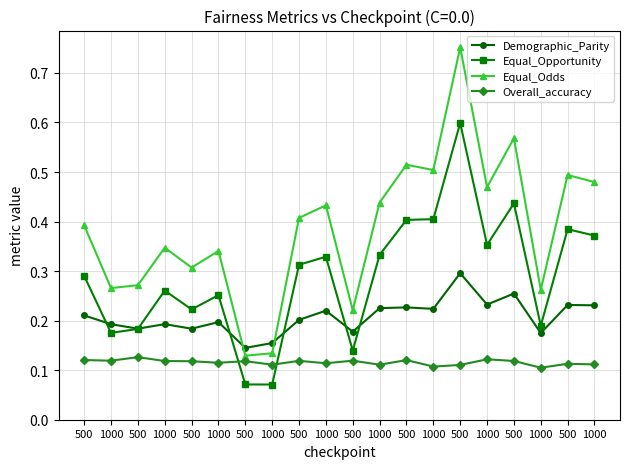

What is the smallest value displayed?

0.1